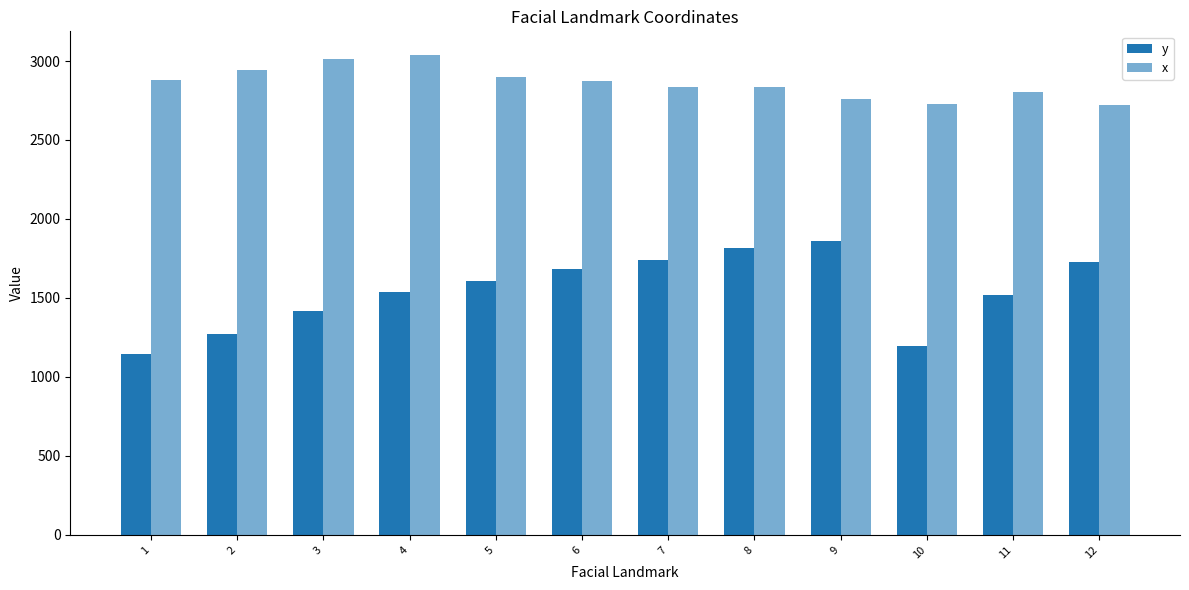

The x series shows 2837.0 at 8. True or false?

True